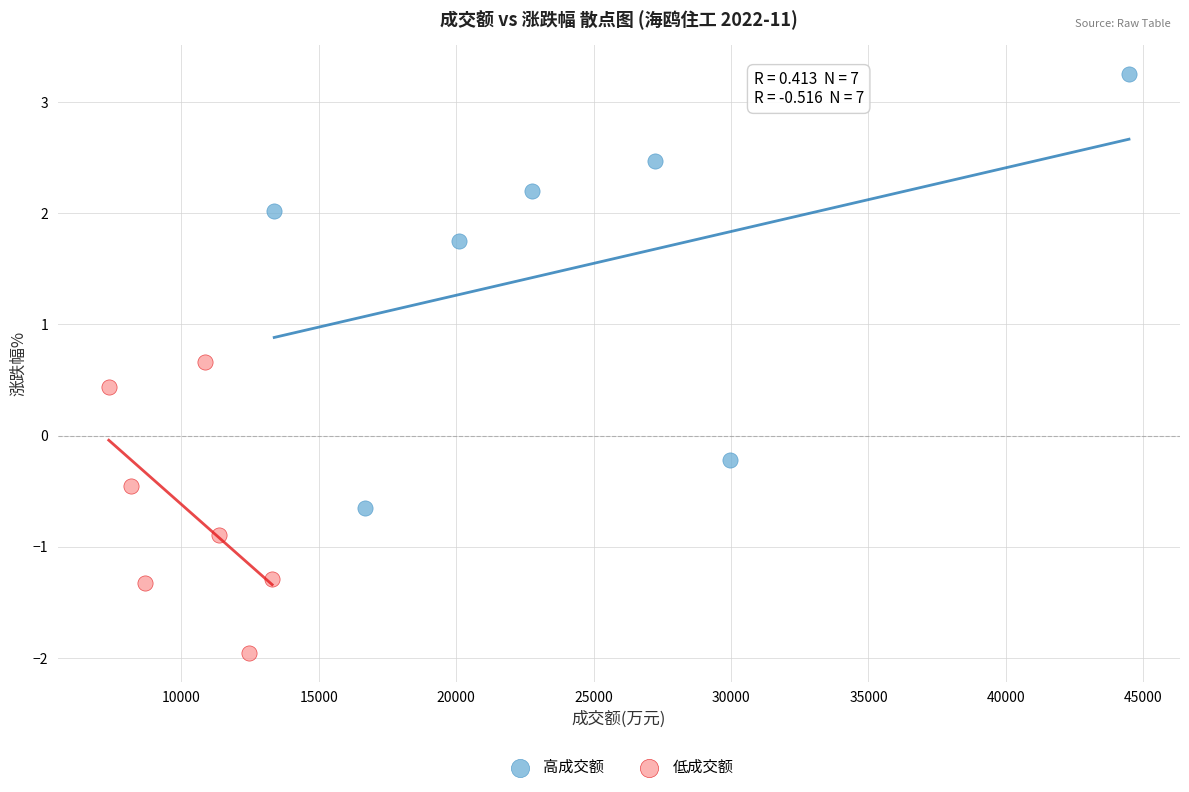

Which series contains the highest Y value?

高成交额